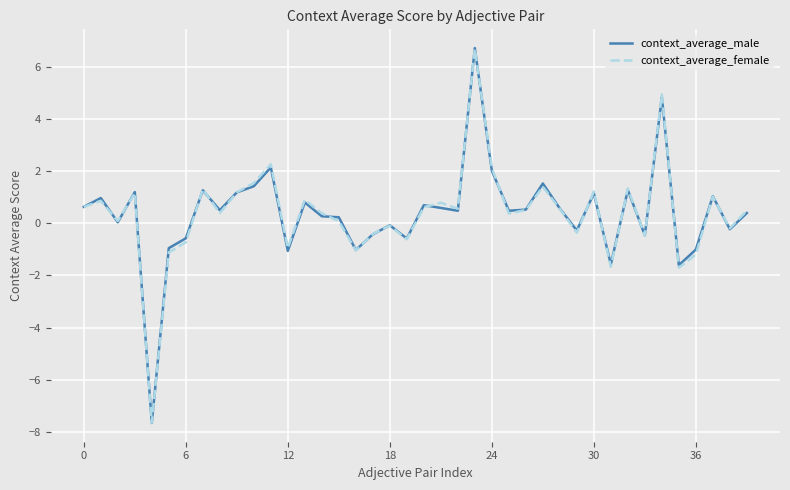

What is the difference between the maximum and minimum values in the context_average_female series?

14.4